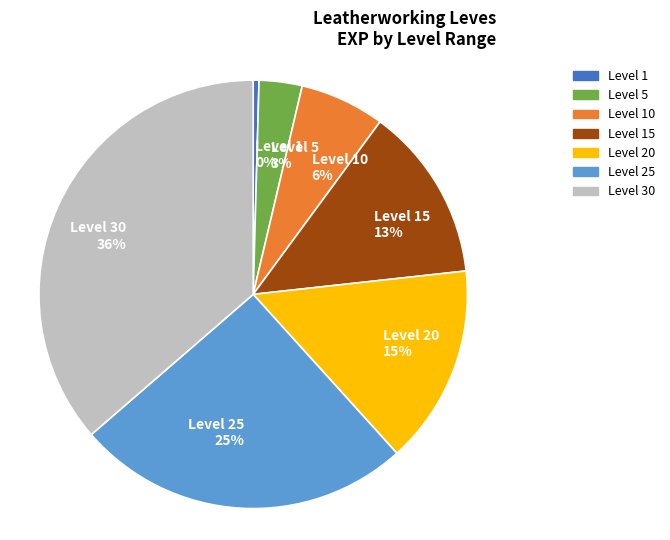

To the nearest percent, what is the average slice percentage?

14%